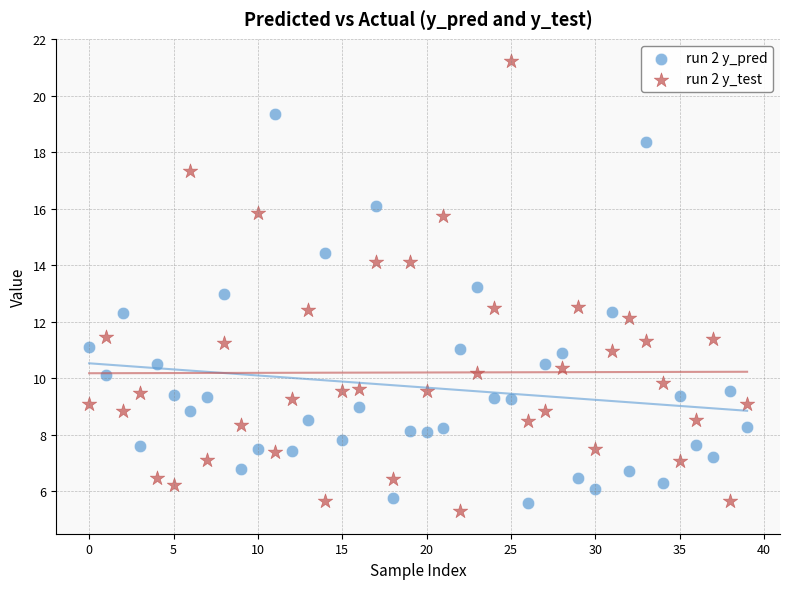

Which series contains the highest Y value?

run 2 y_test